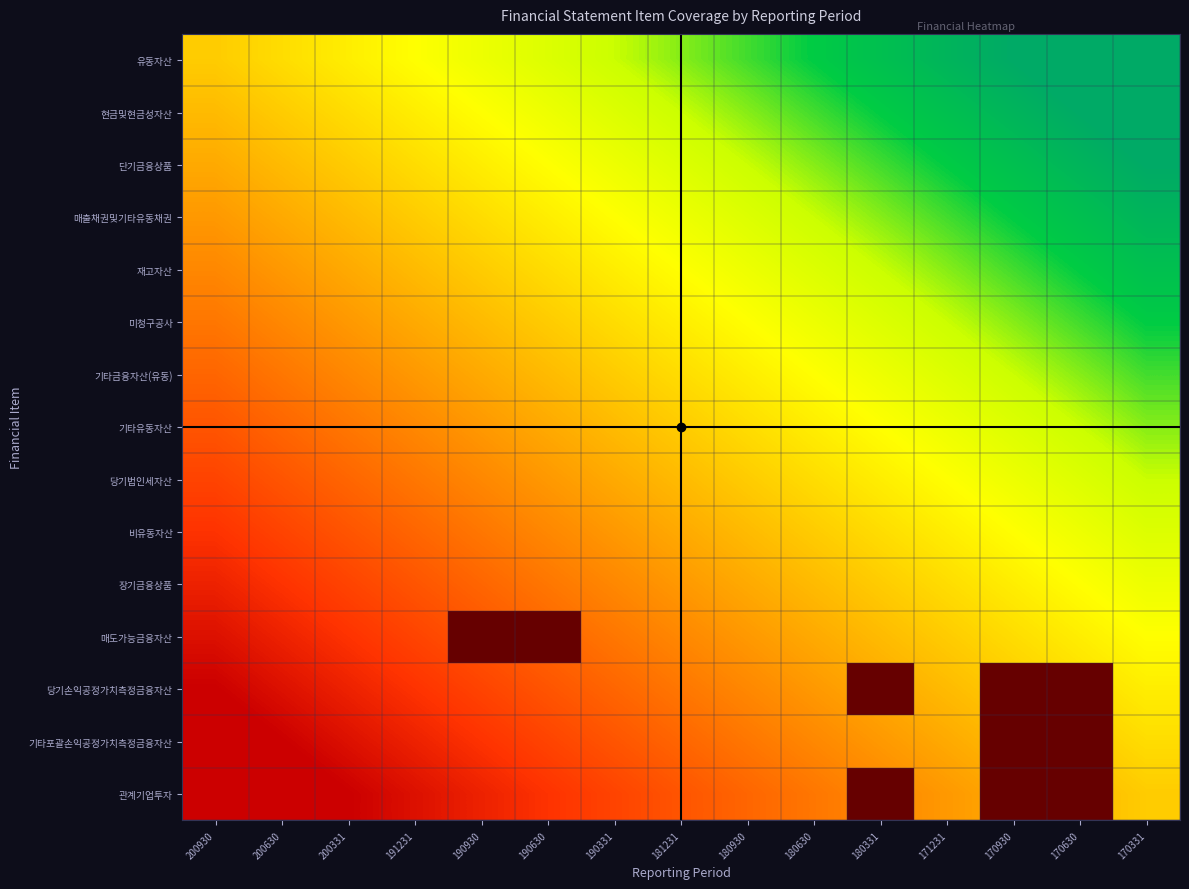

Which series has the largest total across all categories?

유동자산